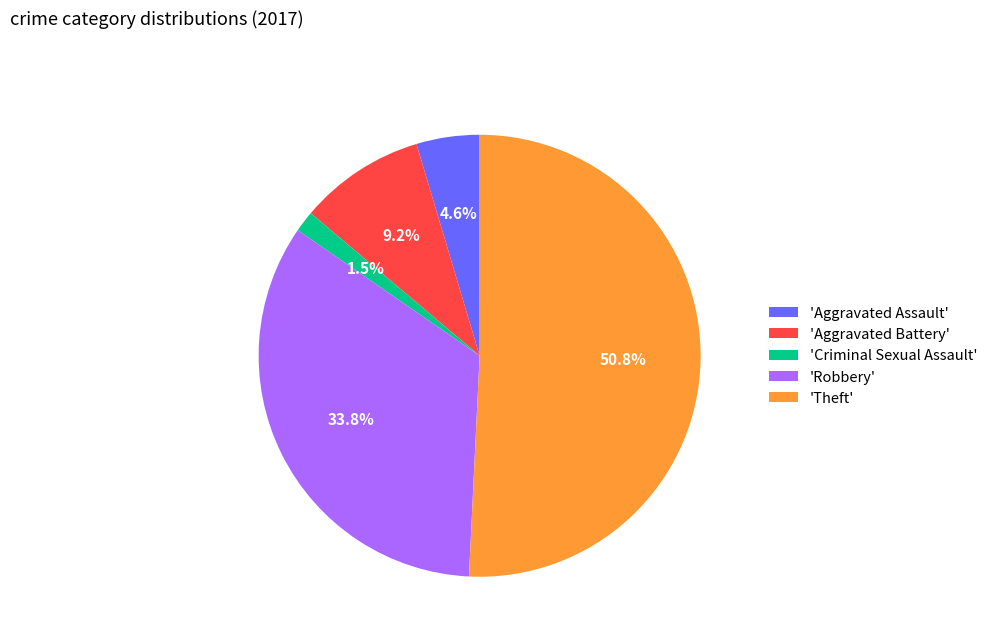

Which has a higher value, 'Theft' or 'Robbery'?

'Theft'